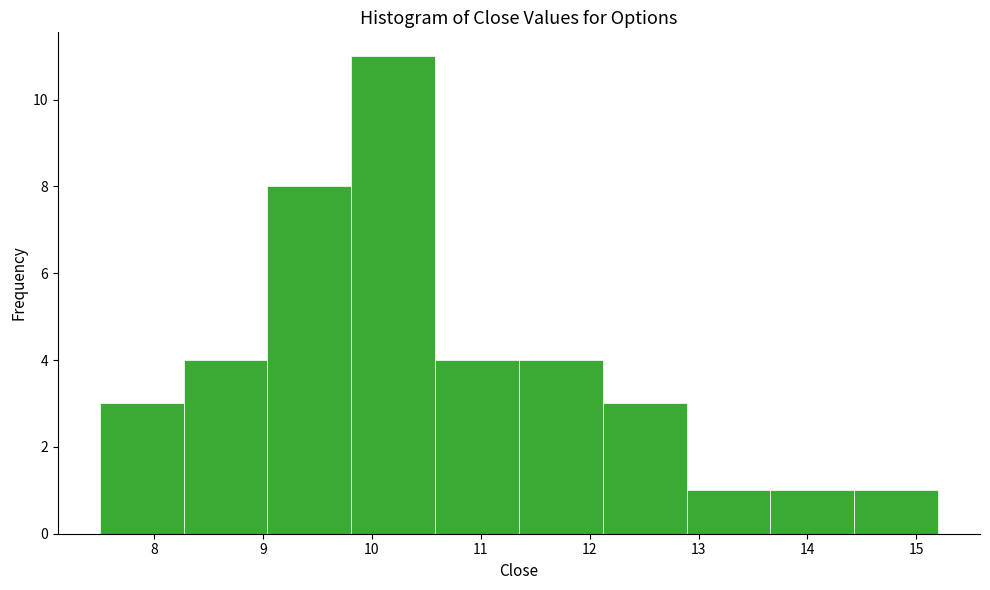

Reading left to right, list every bar in this chart as the range it spans on the x-axis followed by its height. Neither the bar edges nor the heights are printed on the chart, so give them approximately, as read against the axes.

7.50 to 8.27: 3
8.27 to 9.04: 4
9.04 to 9.81: 8
9.81 to 10.58: 11
10.58 to 11.35: 4
11.35 to 12.12: 4
12.12 to 12.89: 3
12.89 to 13.66: 1
13.66 to 14.43: 1
14.43 to 15.20: 1